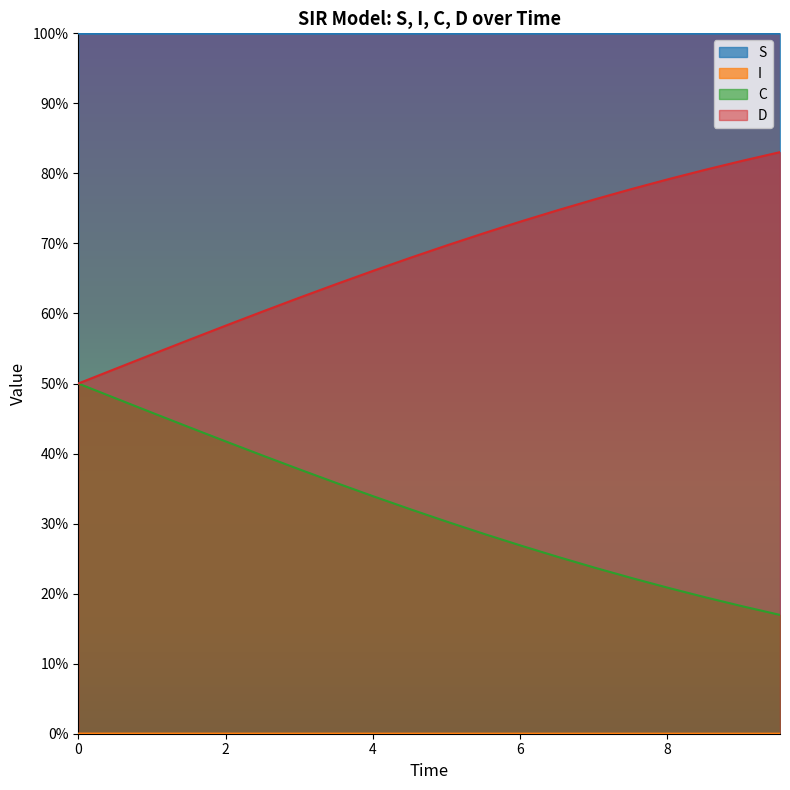

How many lines are shown in the chart?

4